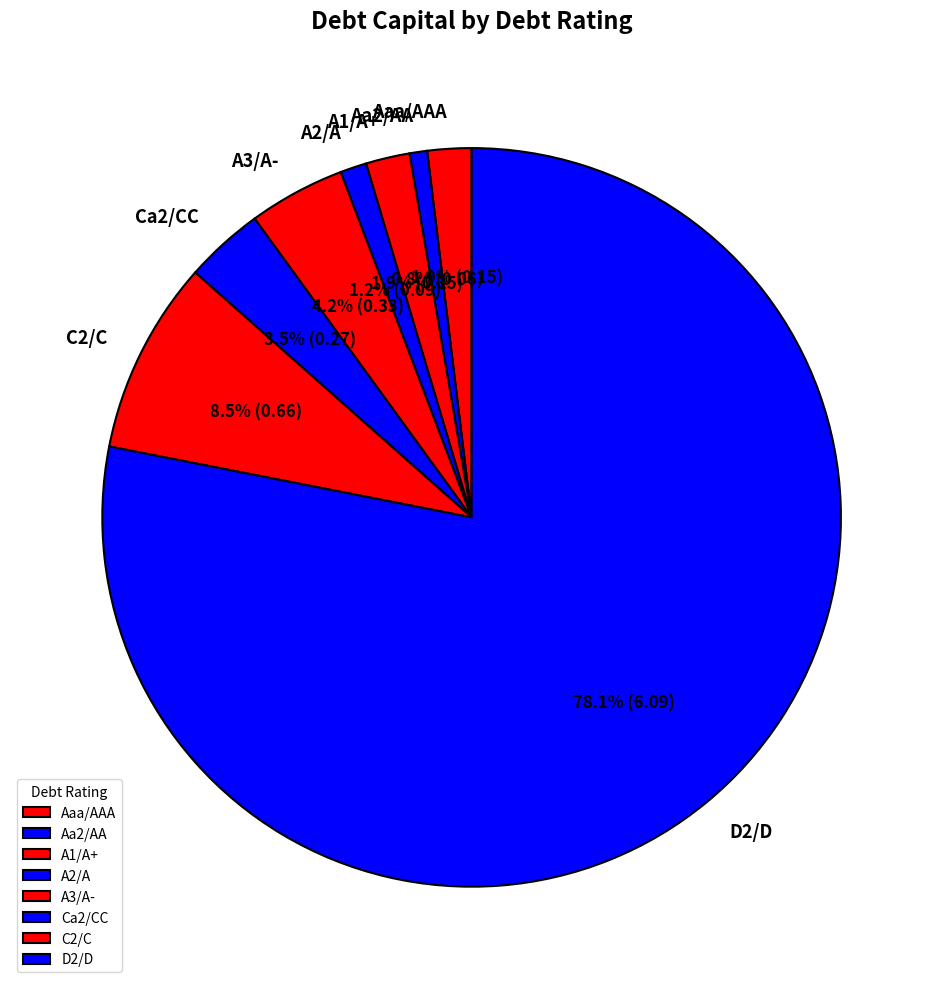

To the nearest percent, what is the average slice percentage?

12%